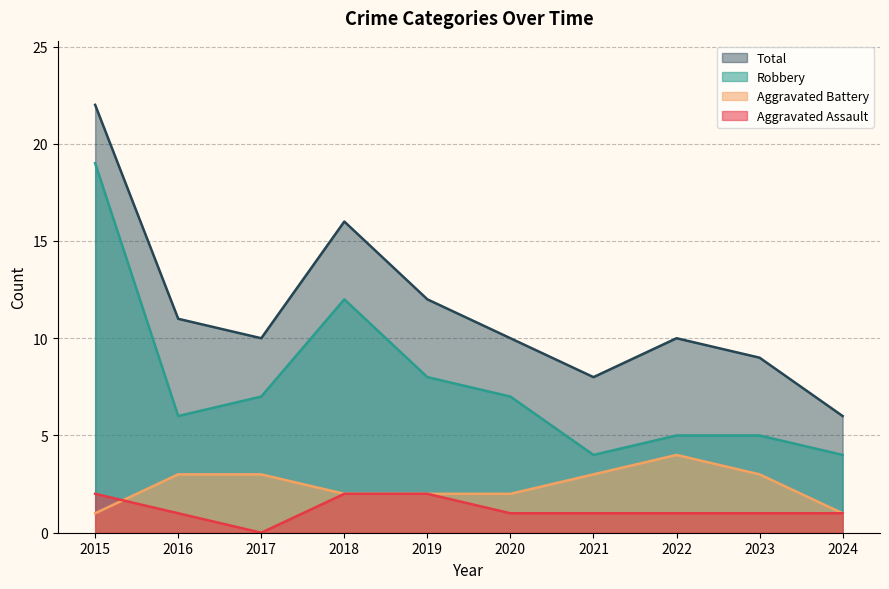

Rank the series by their maximum value, from lowest to highest.

Aggravated Assault, Aggravated Battery, Robbery, Total